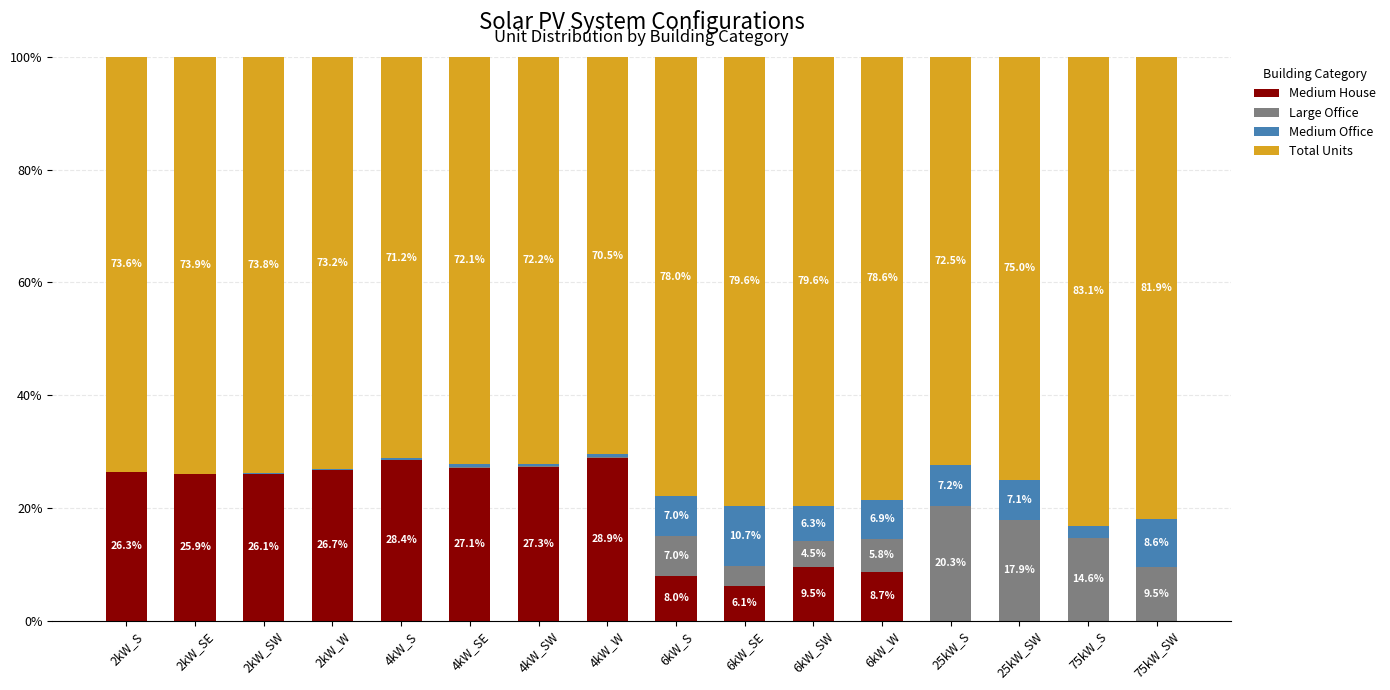

What is the total value across all series at 4kW_S?

100.0